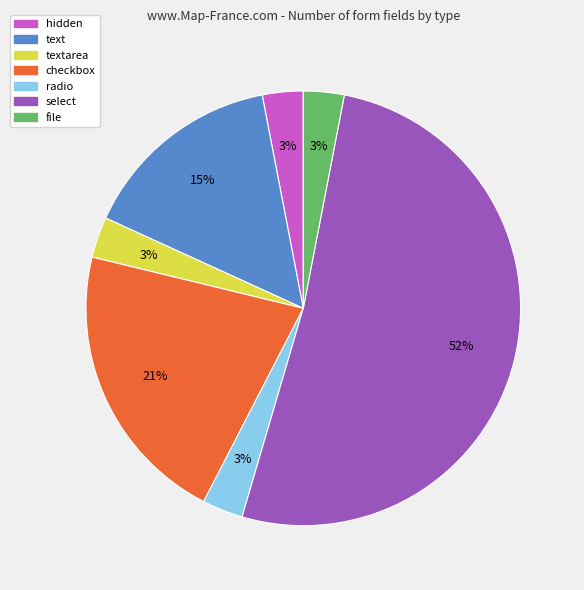

Is there any slice that represents more than half of the pie?

Yes